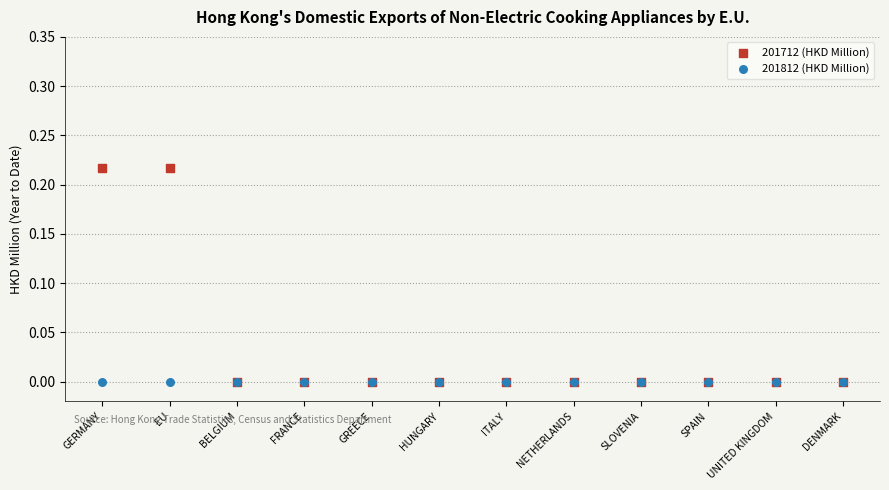

What are all the series names shown in the legend?

201712 (HKD Million), 201812 (HKD Million)